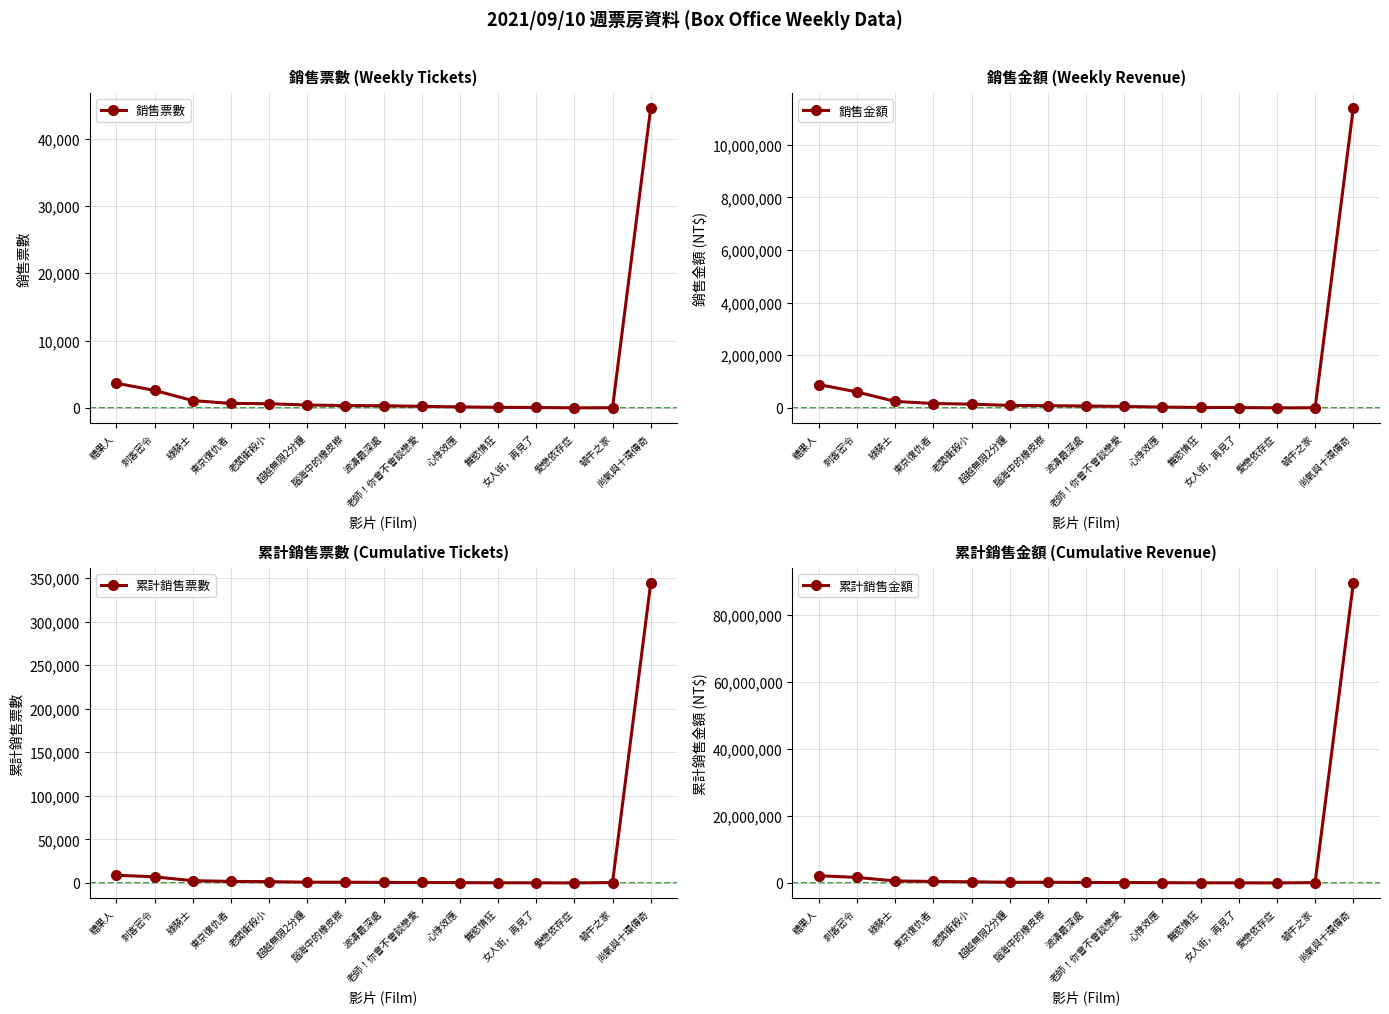

Reading right to left, extract all data points from this chart.

銷售票數: 44522	21	5	60	82	144	233	319	340	426	616	664	1081	2600	3662
銷售金額: 11391177	4845	980	13419	15615	30737	54050	72315	83420	92518	142670	166253	244687	603882	886337
累計銷售票數: 344042	401	10	100	150	326	479	579	794	822	1435	1733	2547	6942	8846
累計銷售金額: 89412573	87688	1930	22116	29121	72773	111571	128394	193198	182604	335681	430847	579689	1635553	2148685